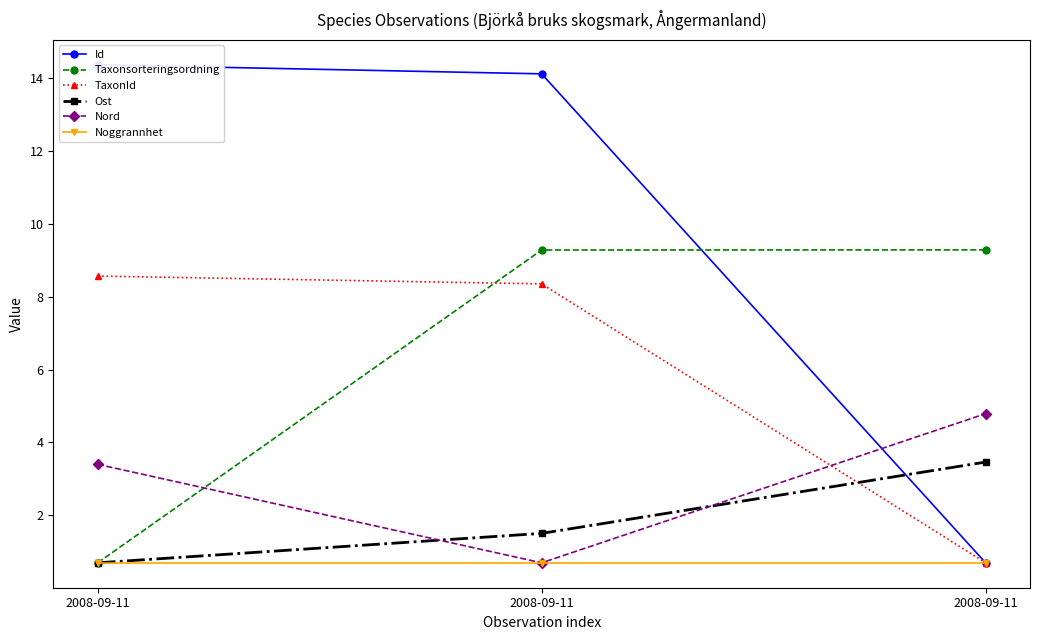

Is this an area chart (filled region under the line)?

No